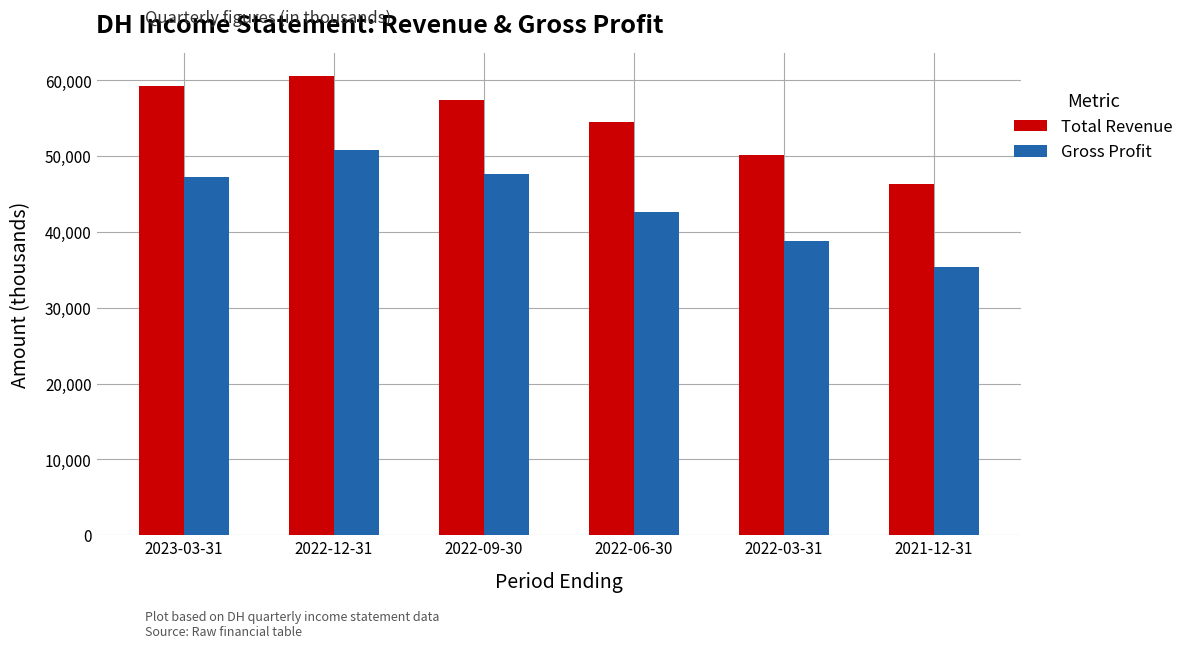

Reading left to right, transcribe all the data shown in this chart.

Total Revenue: 59200	60600	57400	54500	50100	46300
Gross Profit: 47300	50800	47700	42700	38800	35400